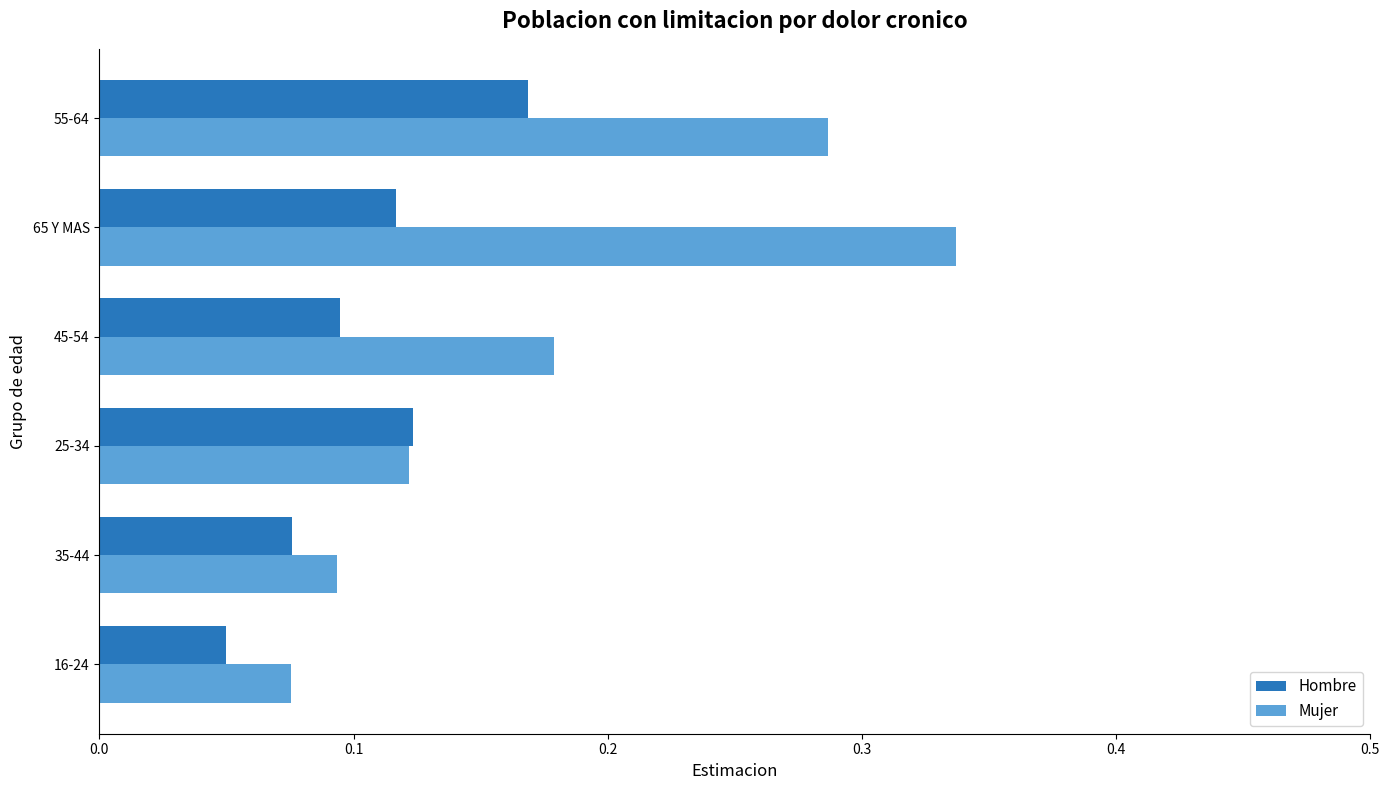

Between 16-24 and 65 Y MAS, which series saw the biggest shift?

Mujer